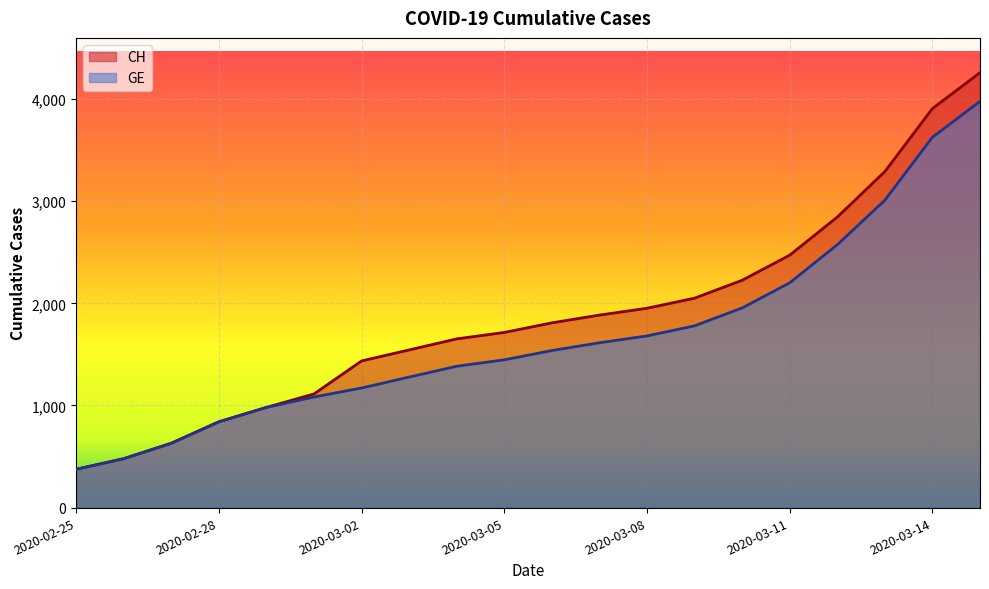

What is the greatest value displayed?

4259